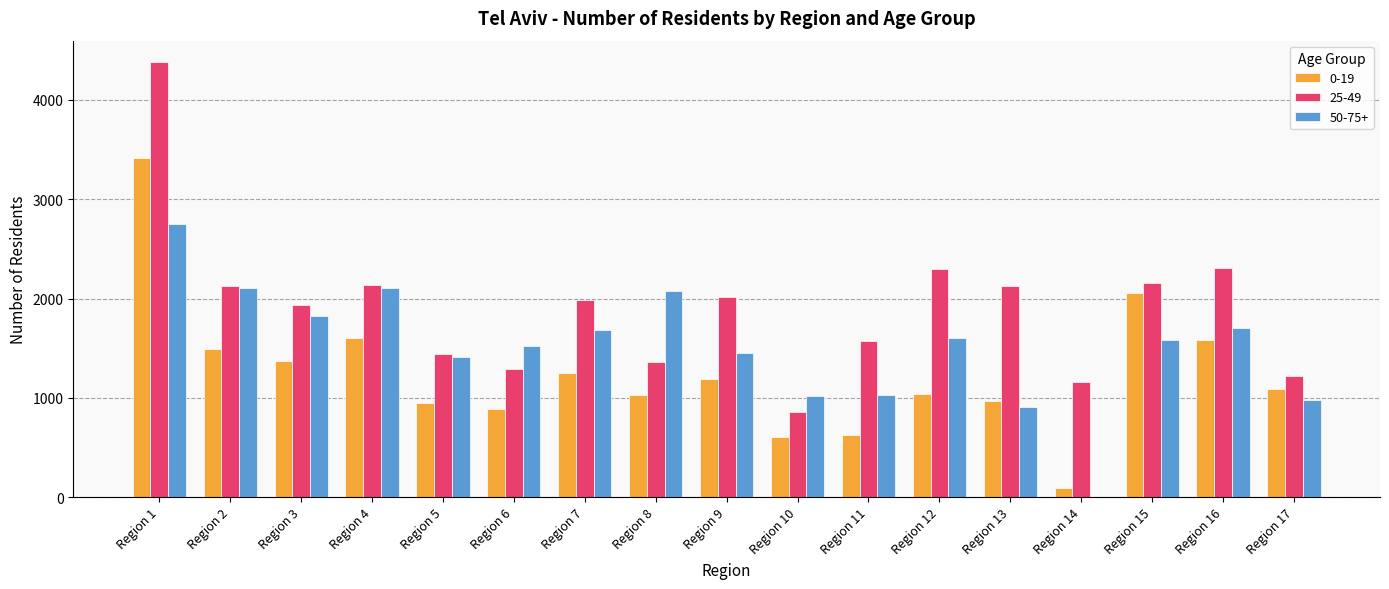

The value of 0-19 at Region 11 is 626. True or false?

True